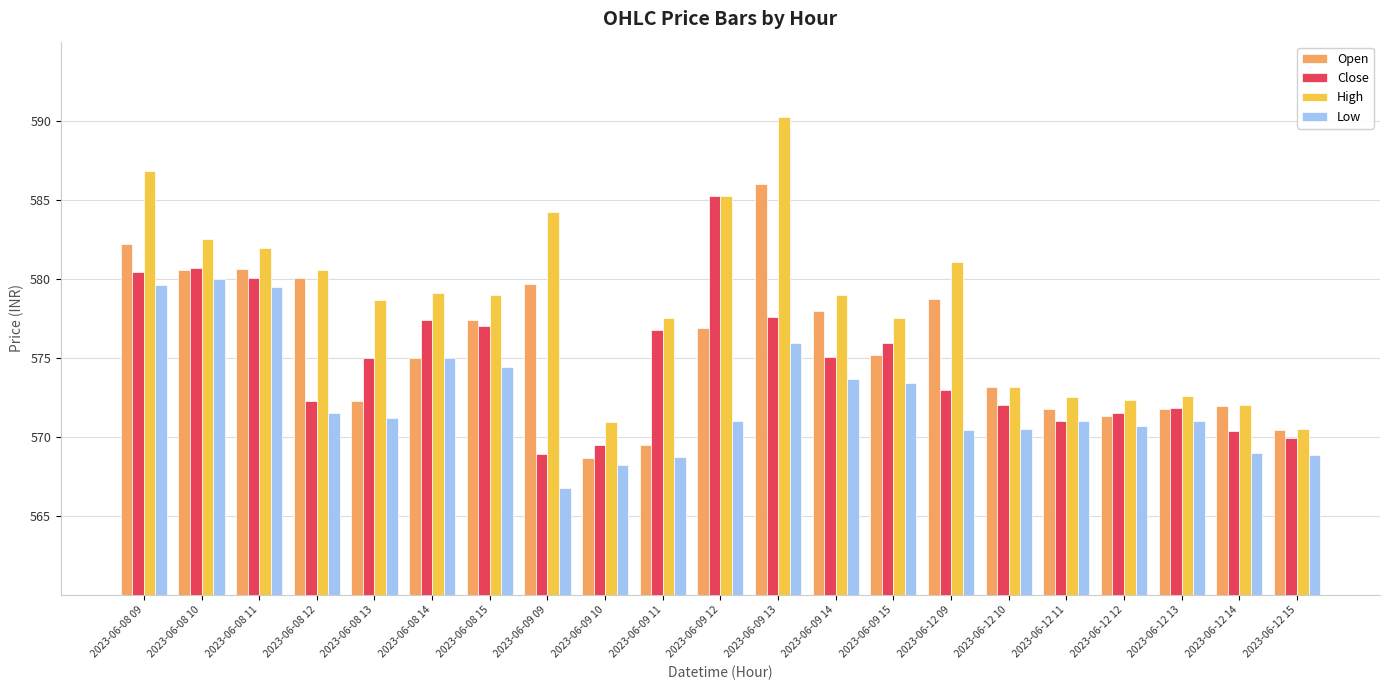

Rank the series by their maximum value, from lowest to highest.

Low, Close, Open, High